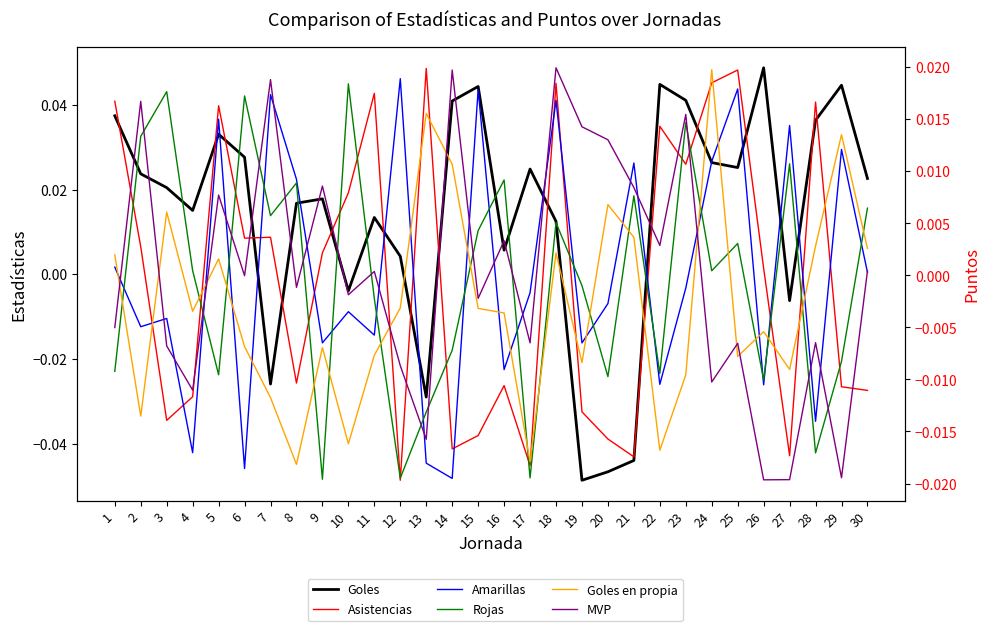

Where do Goles and Rojas first cross each other?

6 and 7